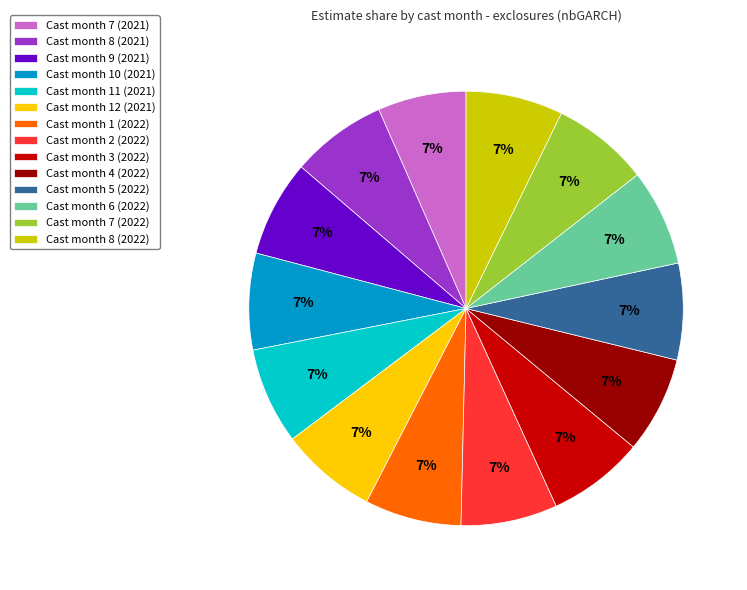

Count the number of slices in the pie.

14